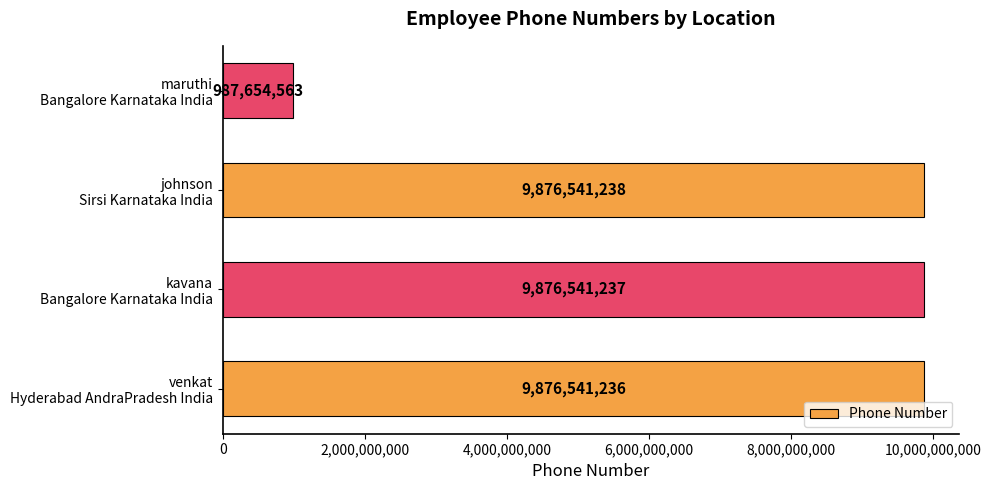

What is the greatest value displayed?

9876541238